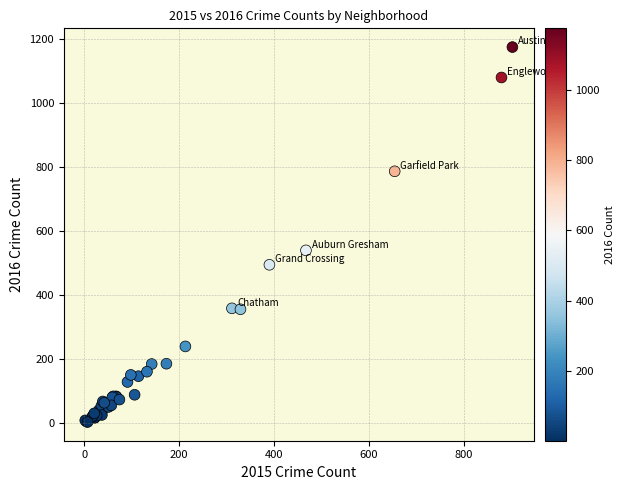

What Y value in the scatter plot is closest to 588?

539